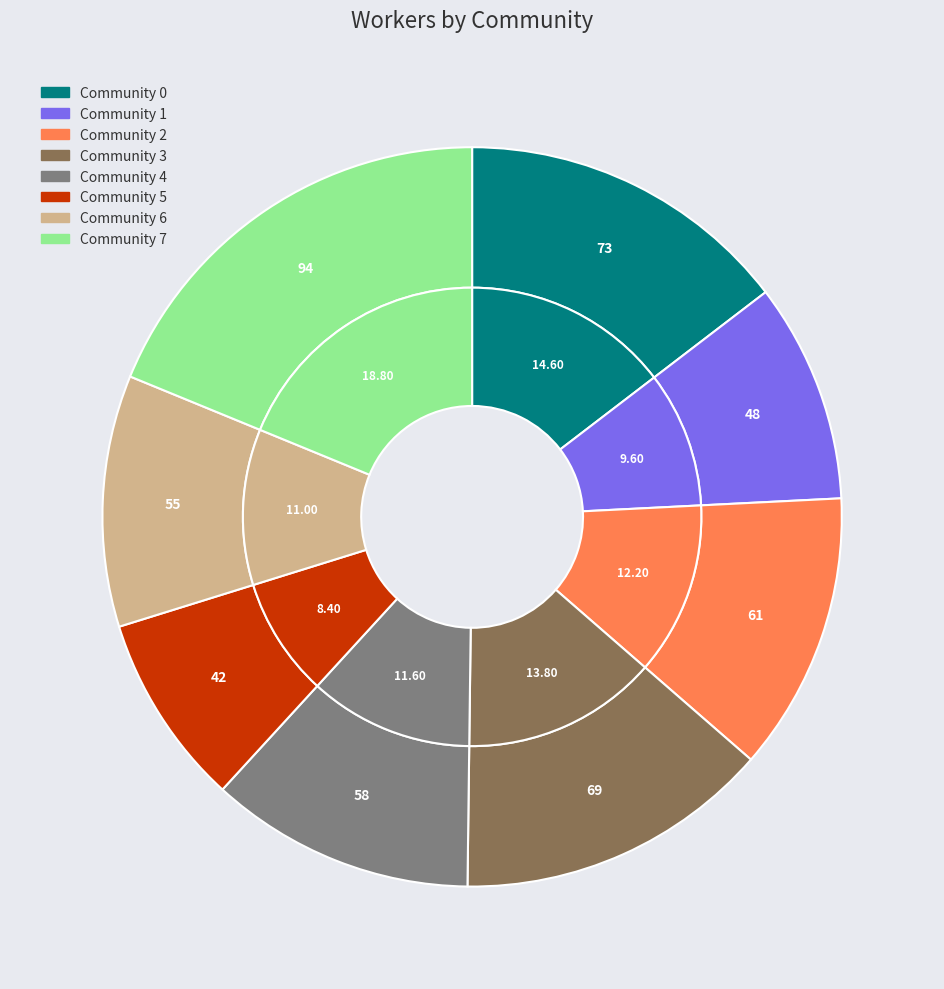

What is the change in value from Community 3 to Community 6?

-14